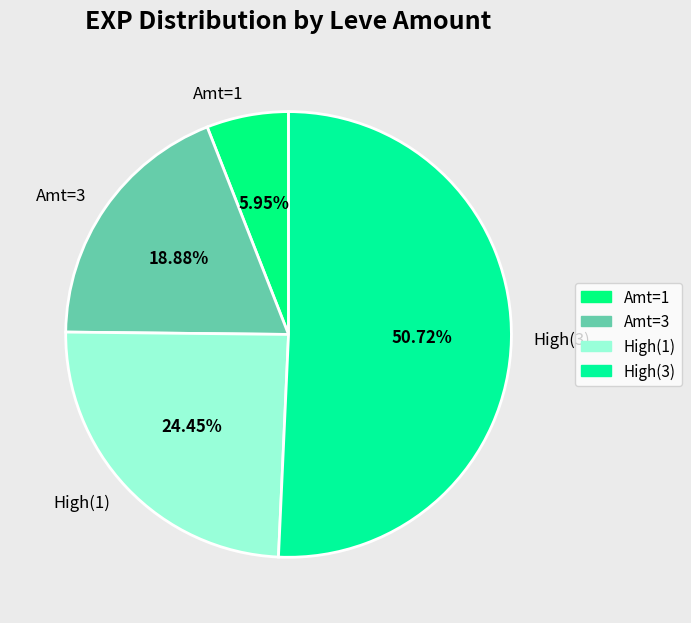

Do Amt=1 and High(3) together represent more than half of the pie?

Yes